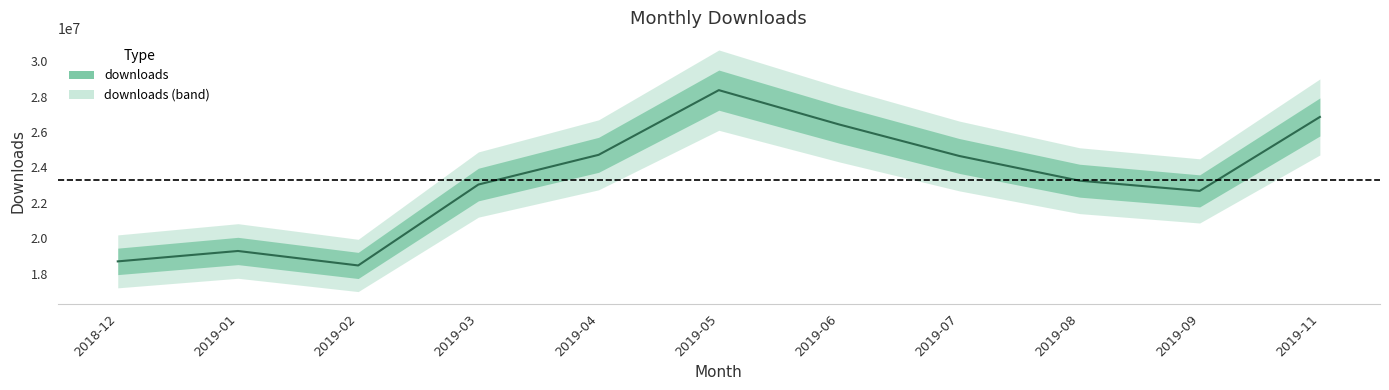

Where is the first local maximum?

2019-01